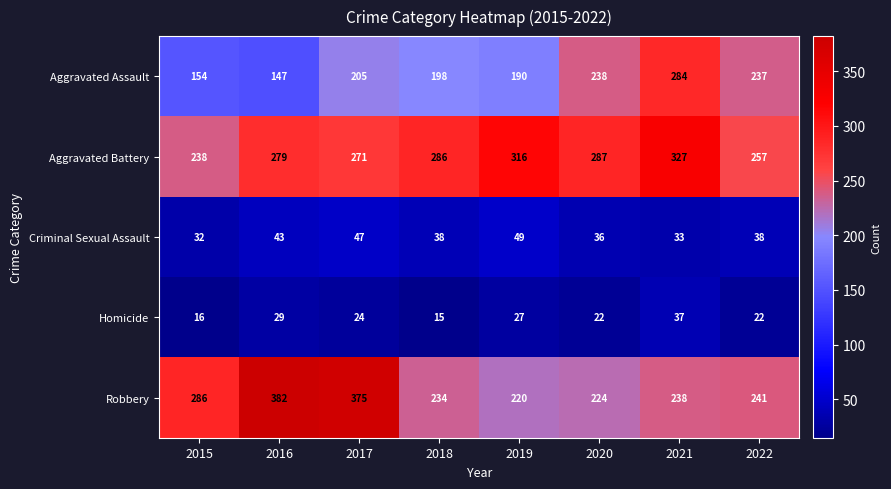

Which series has the largest range (max minus min)?

Robbery